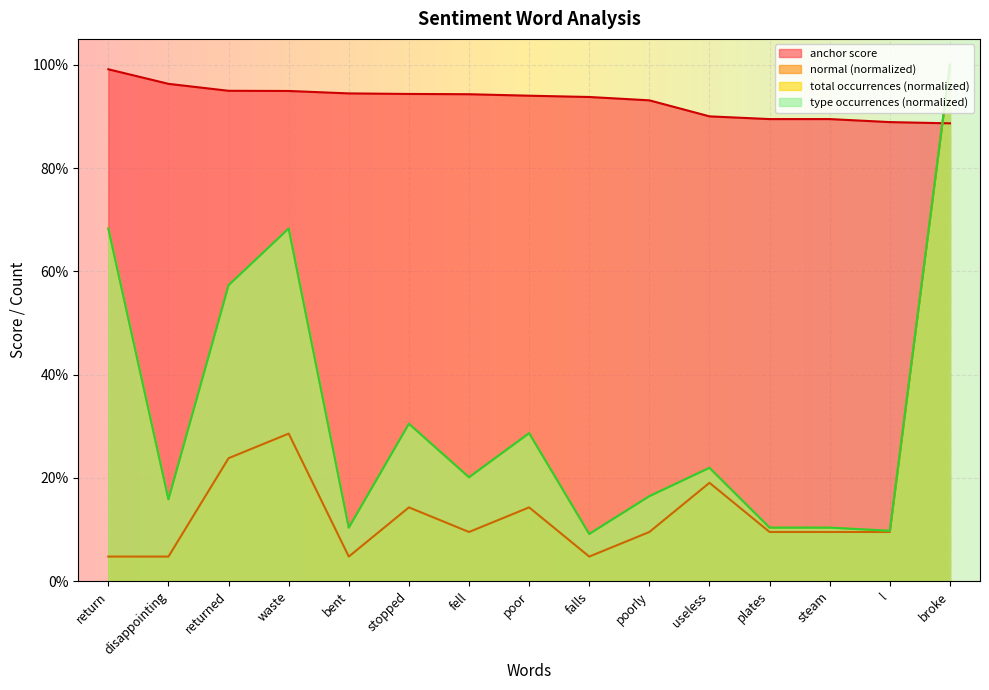

Is the value of anchor score at stopped greater than the value of normal at disappointing?

Yes